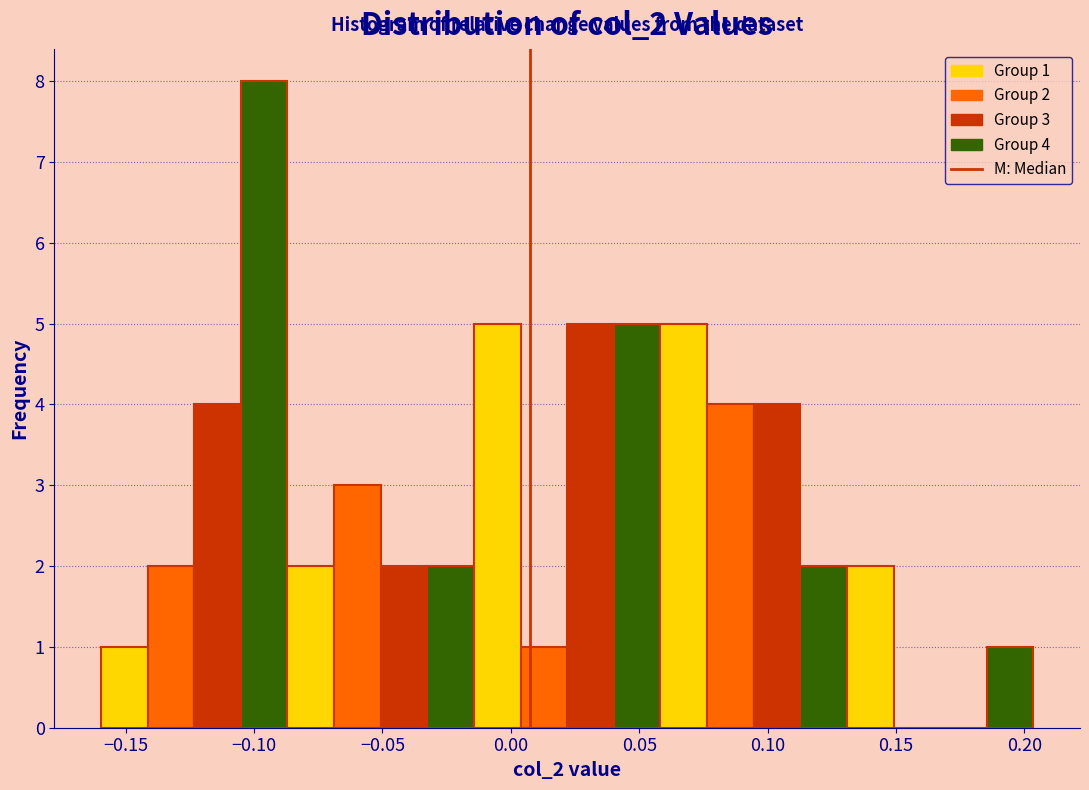

Read against the x-axis, roughly where is the centre of the tallest bar?

-0.095